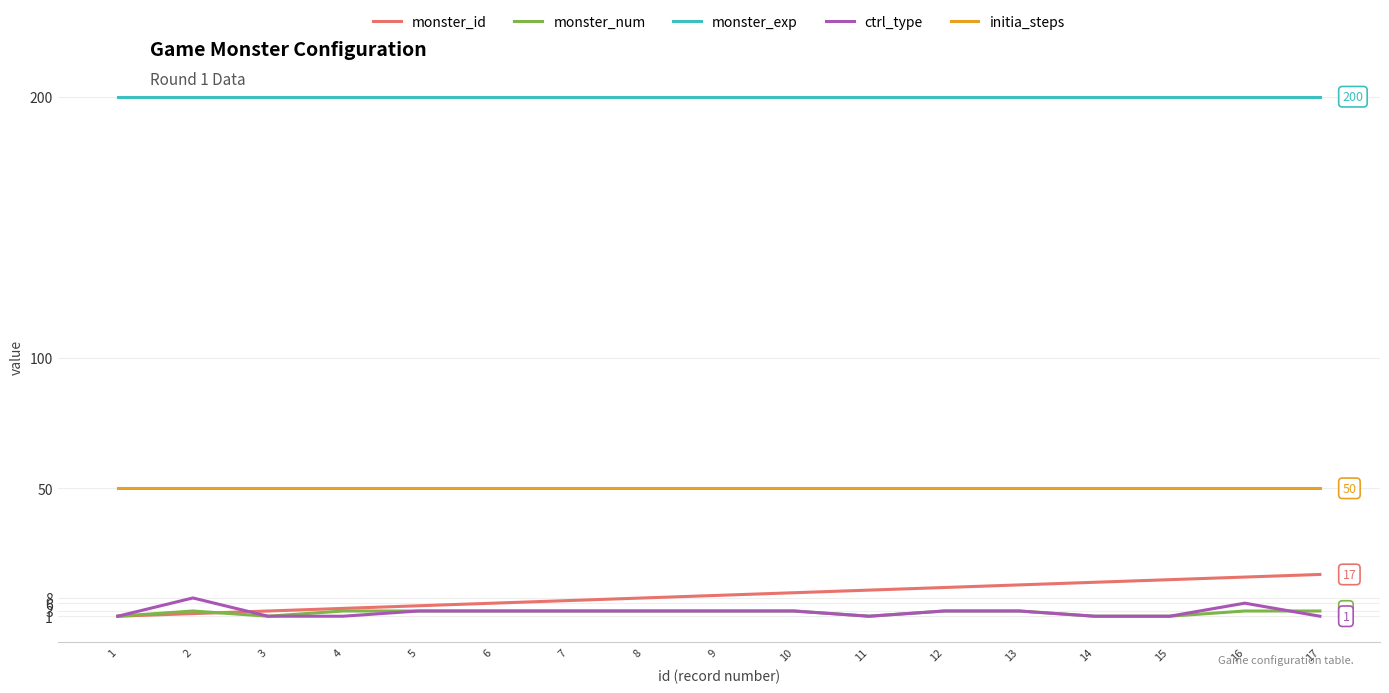

Reading left to right, list all the values displayed in this chart.

monster_id: 1	2	3	4	5	6	7	8	9	10	11	12	13	14	15	16	17
monster_num: 1	3	1	3	3	3	3	3	3	3	1	3	3	1	1	3	3
monster_exp: 200	200	200	200	200	200	200	200	200	200	200	200	200	200	200	200	200
ctrl_type: 1	8	1	1	3	3	3	3	3	3	1	3	3	1	1	6	1
initia_steps: 50	50	50	50	50	50	50	50	50	50	50	50	50	50	50	50	50